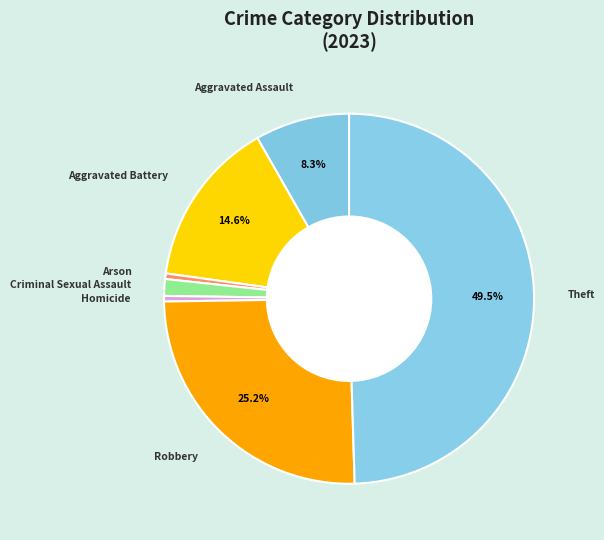

True or false: Homicide accounts for 0% of the total.

True